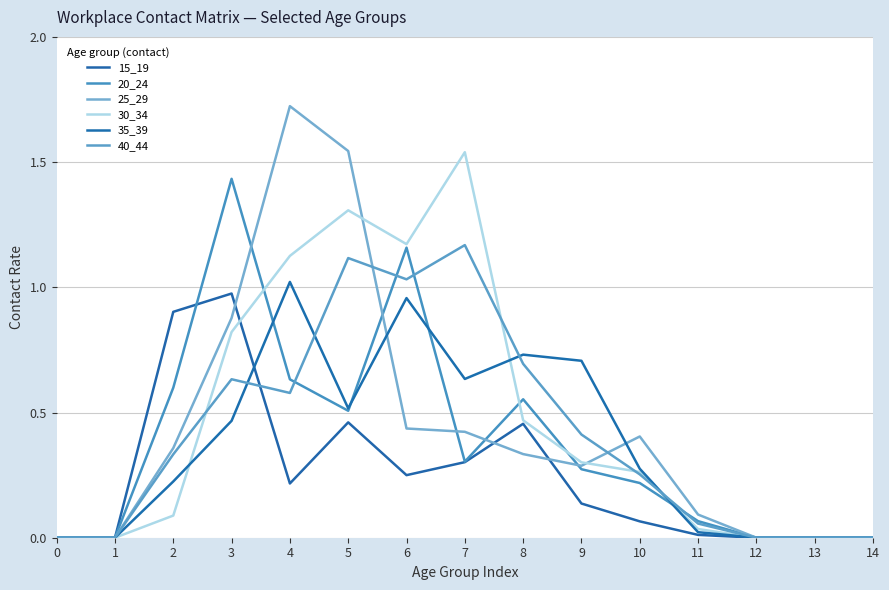

What is the value of the 30_34 point at the 5th from the left?

1.1